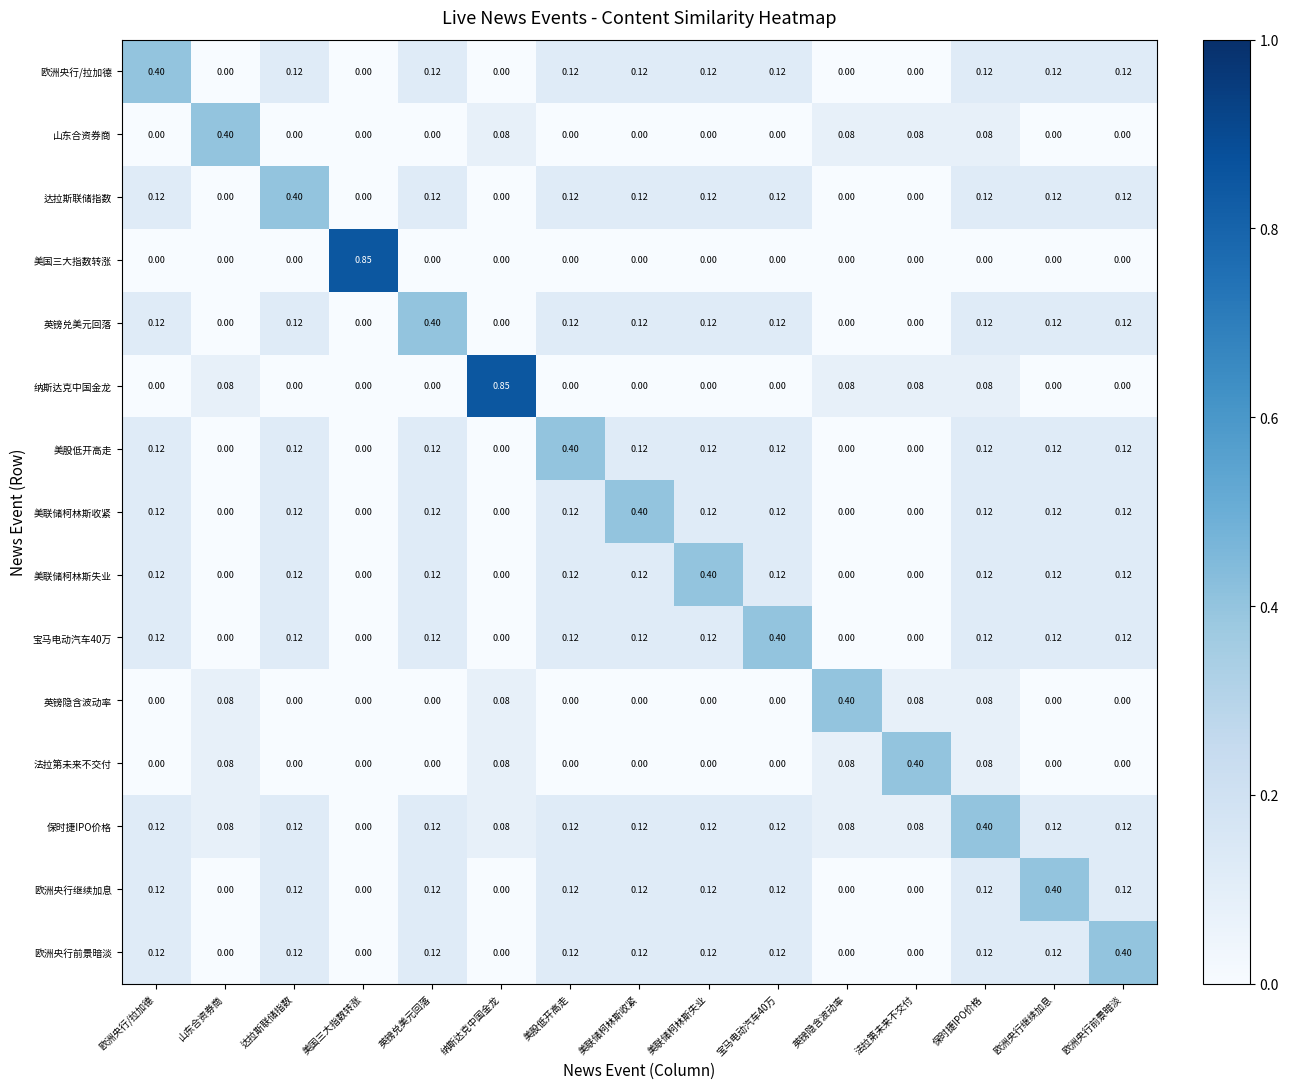

Which series has the largest total across all categories?

保时捷IPO价格